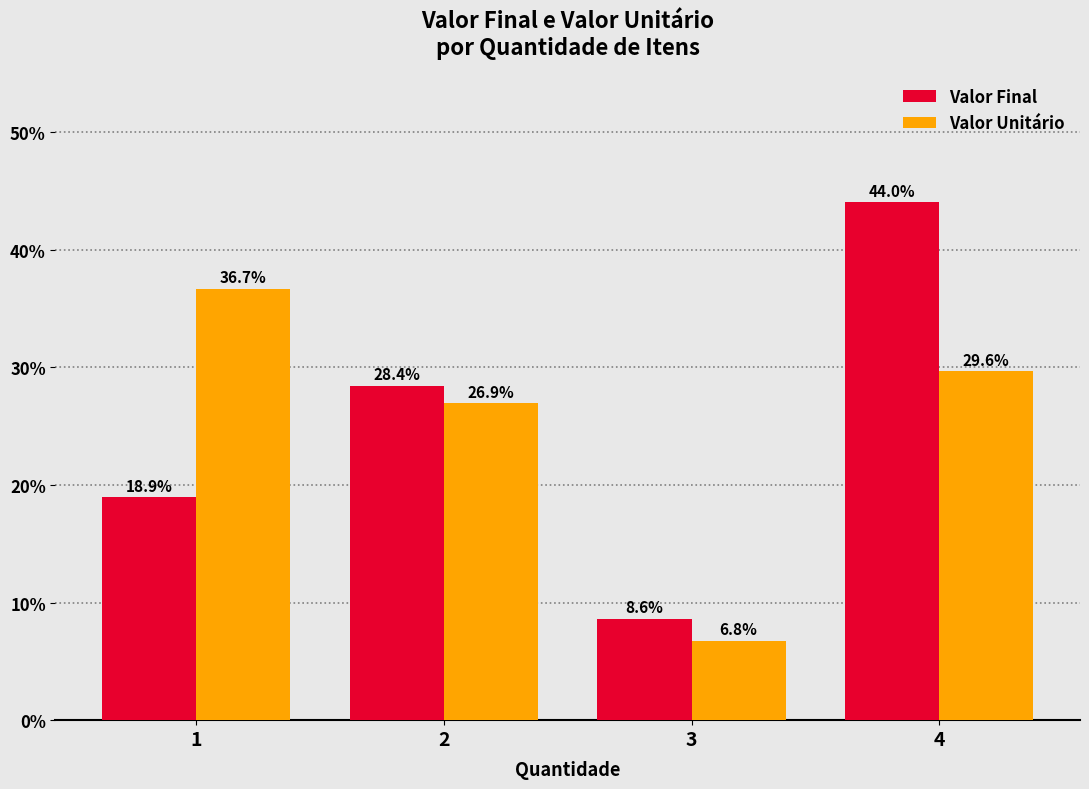

What is the sum of the Valor Final values at 2 and 1?

47.4